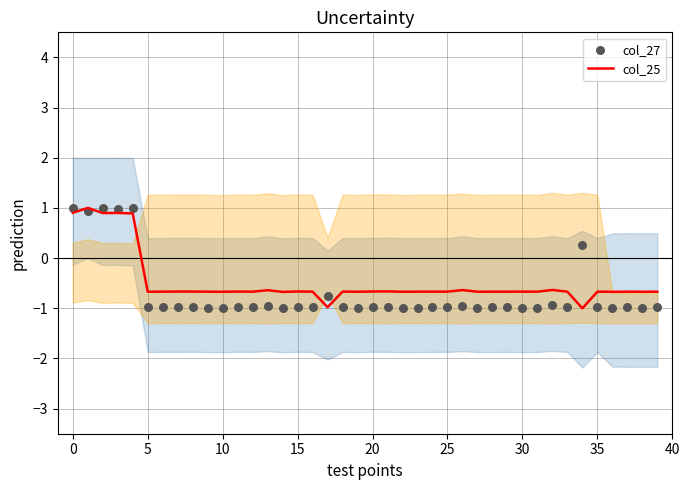

At how many categories does at least one series exceed 0?

6